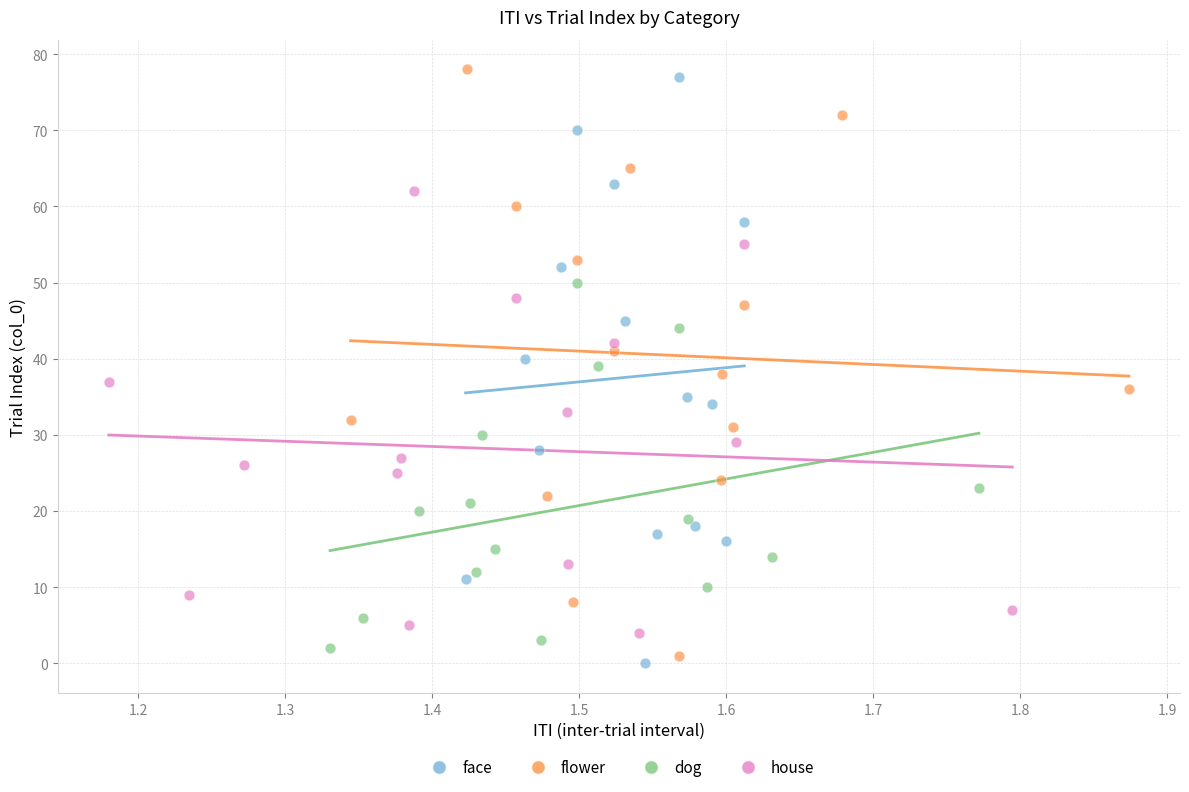

Which series reaches the maximum Y coordinate?

flower